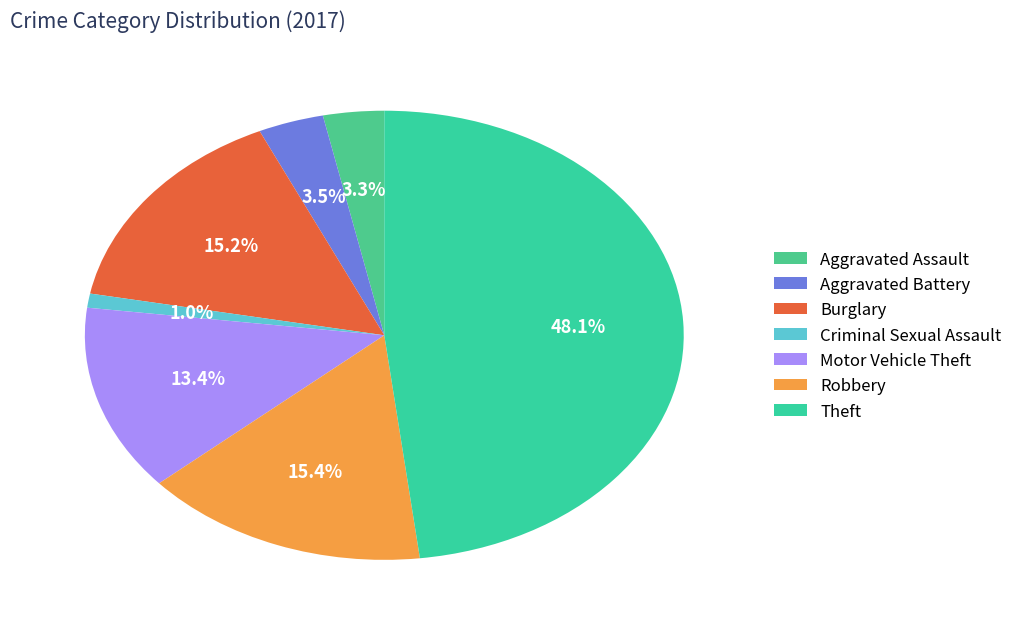

Combined, do Aggravated Battery and Criminal Sexual Assault account for over 50%?

No